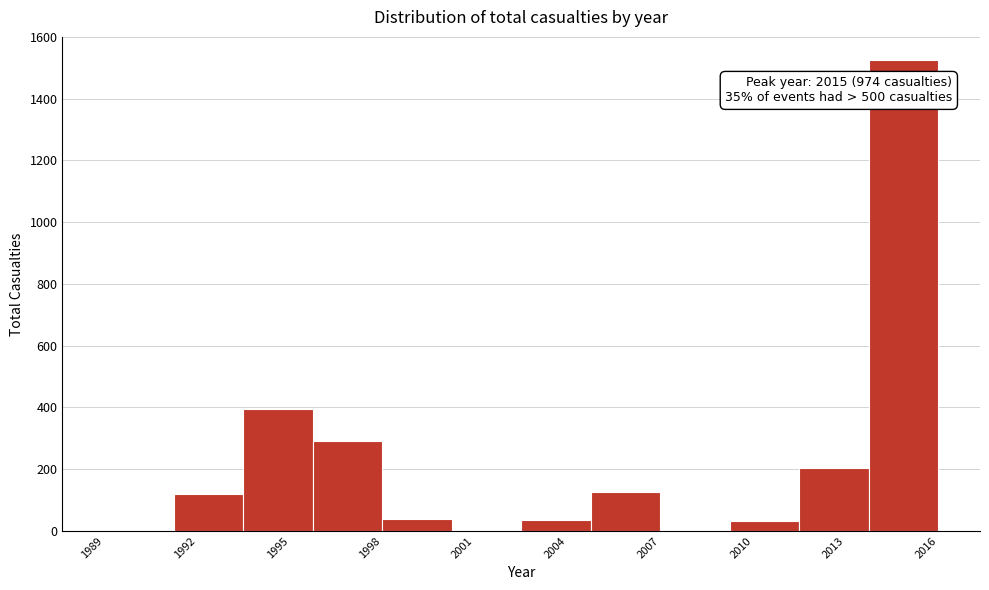

Which range on the x-axis has the tallest bar?

2013.75 to 2016.00